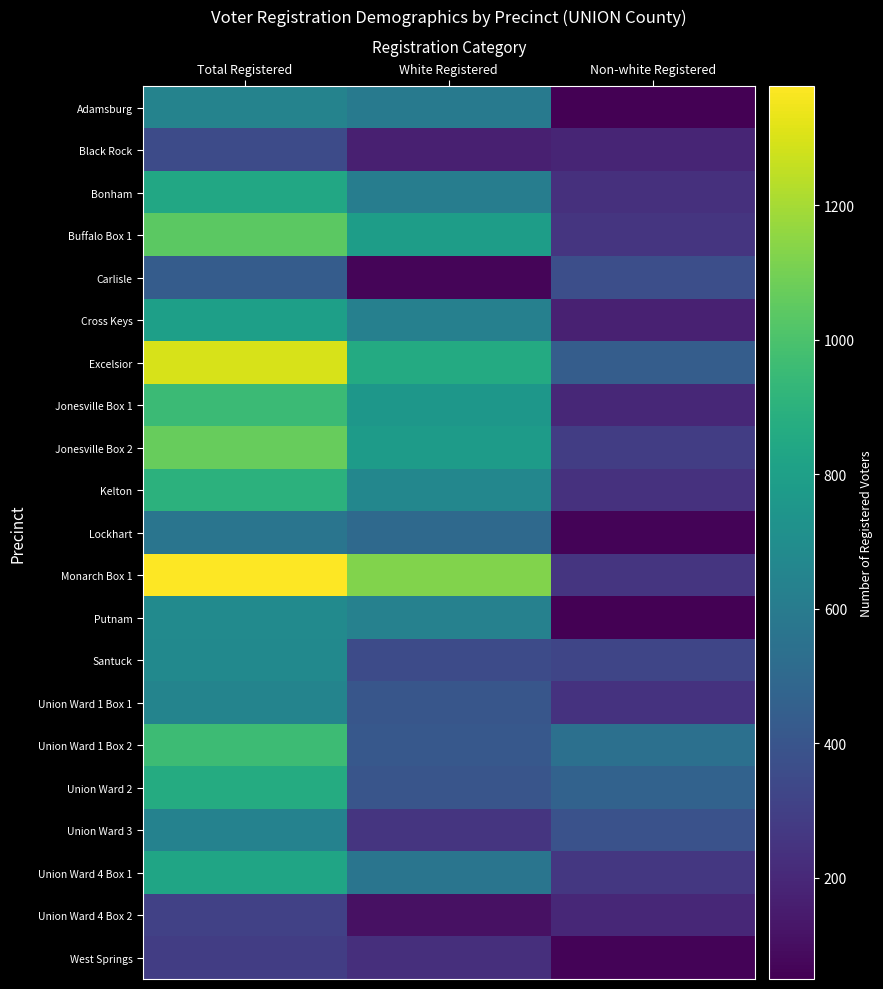

At how many categories does at least one series exceed 1214?

1